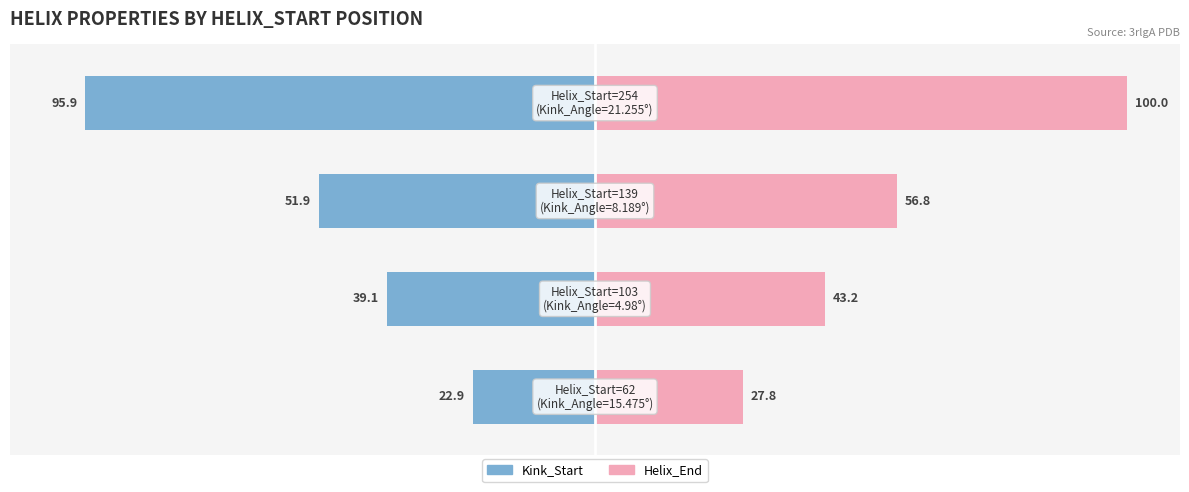

Which series has the widest spread of values?

Kink_Start